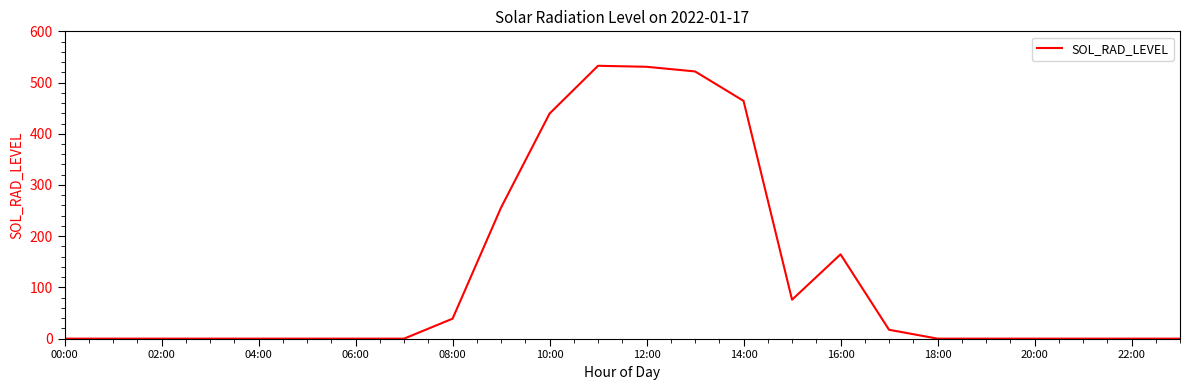

What is the maximum value shown in the chart?

532.7